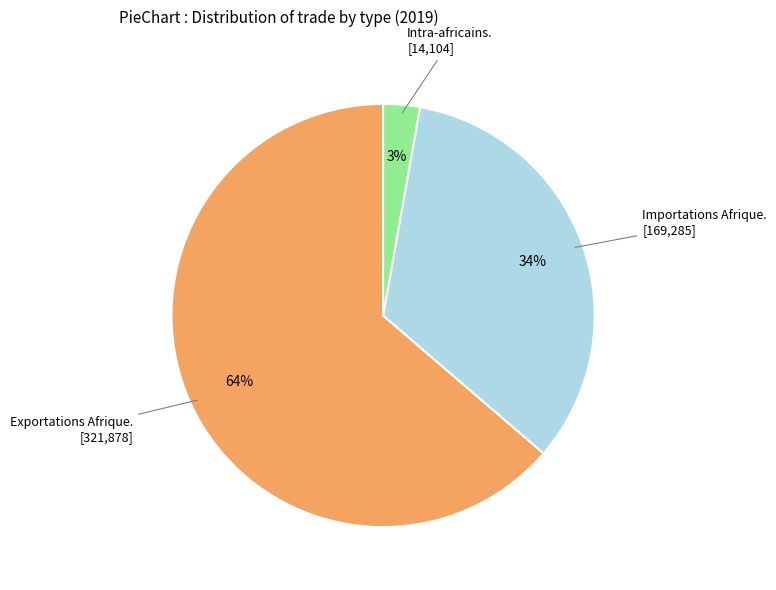

To the nearest percent, what is the average slice percentage?

33%